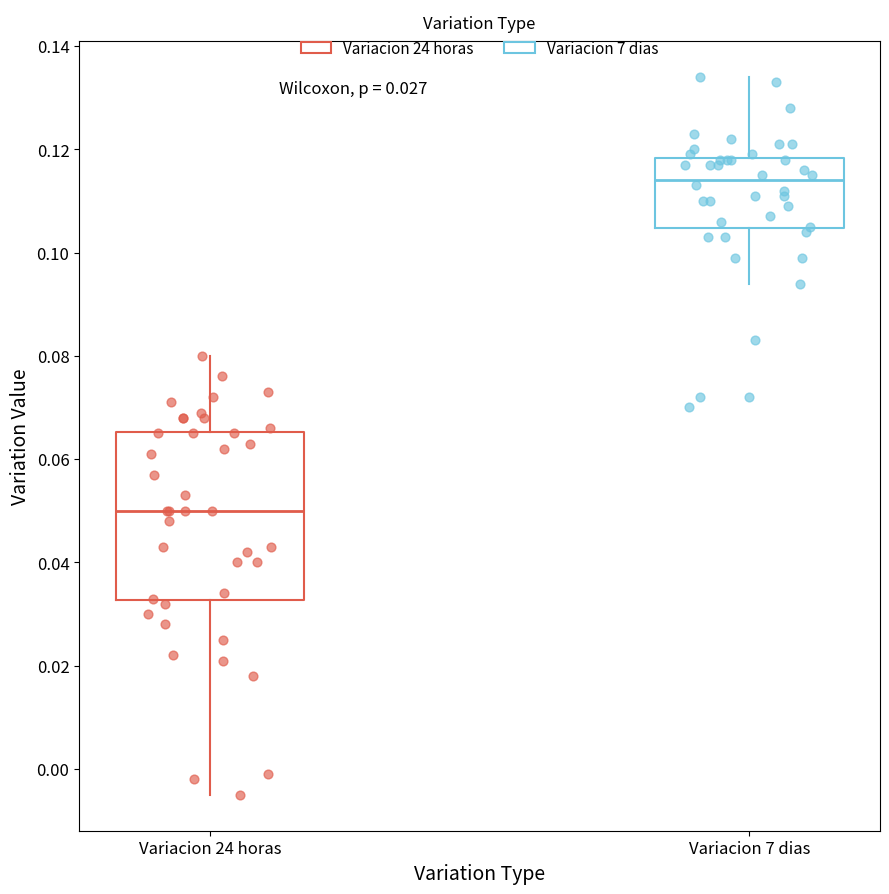

Reading left to right, transcribe this box plot: for each box, give where its median line is, the range the box spans, and where its two whiskers end, as read against the y-axis. The values are not printed on the chart, so give them approximately, as read against the axis.

Variacion 24 horas: median 0.050, box 0.032 to 0.066, whiskers -0.004 to 0.080
Variacion 7 dias: median 0.114, box 0.104 to 0.118, whiskers 0.094 to 0.134